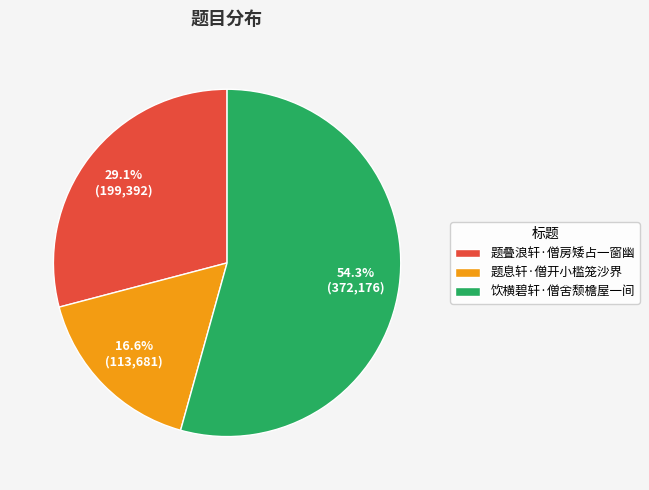

What portion of the pie excludes 饮横碧轩·僧舍颓檐屋一间?

45.7%